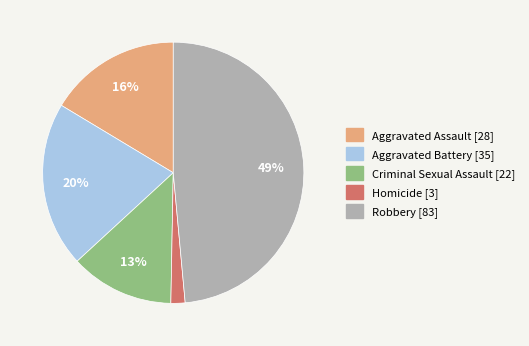

What percentage is the Aggravated Battery [35] slice, to the nearest percent?

20%